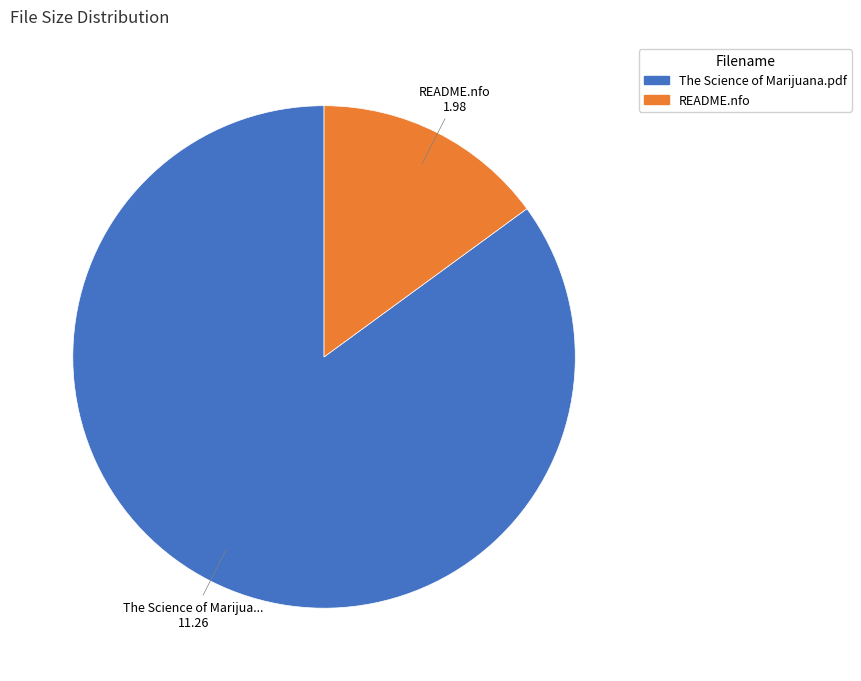

Do The Science of Marijuana.pdf and README.nfo together represent more than half of the pie?

Yes